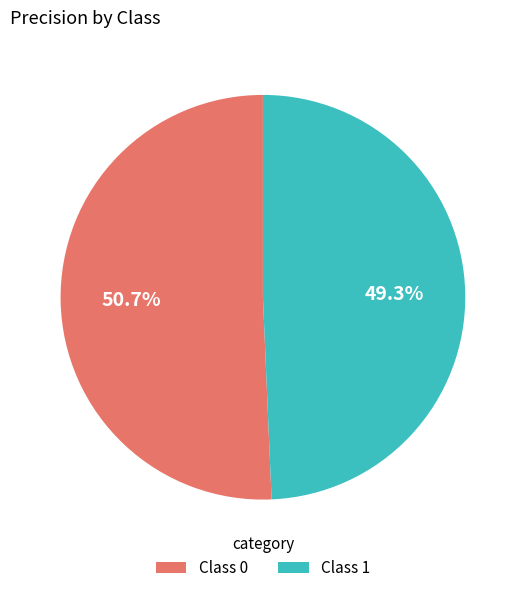

How many slices are in this pie chart?

2